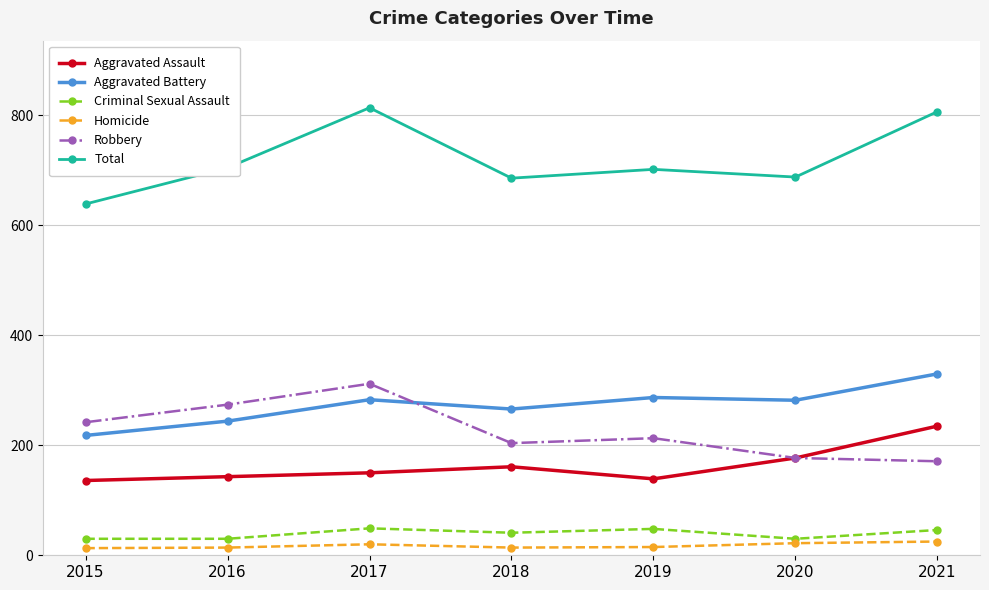

Is the value of Criminal Sexual Assault at 2015 greater than the value of Aggravated Assault at 2016?

No